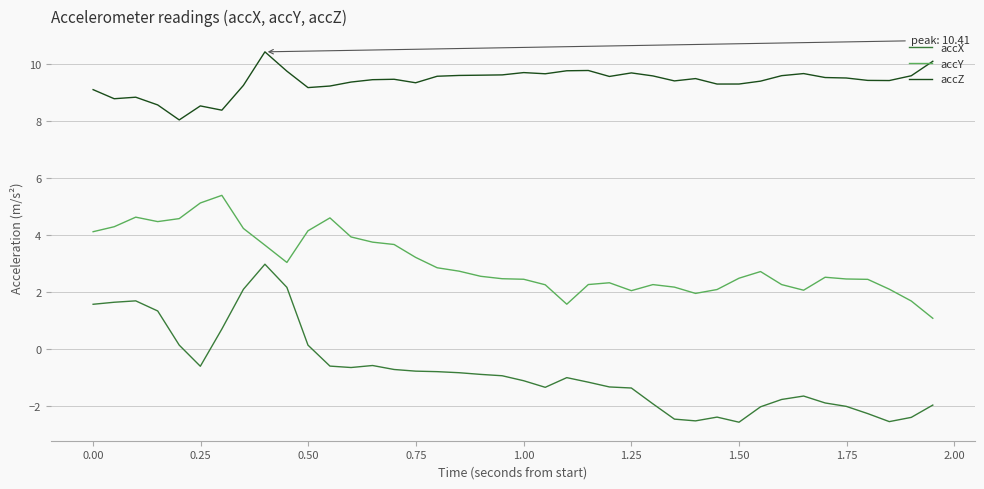

Does the chart display data point markers on the line(s)?

No